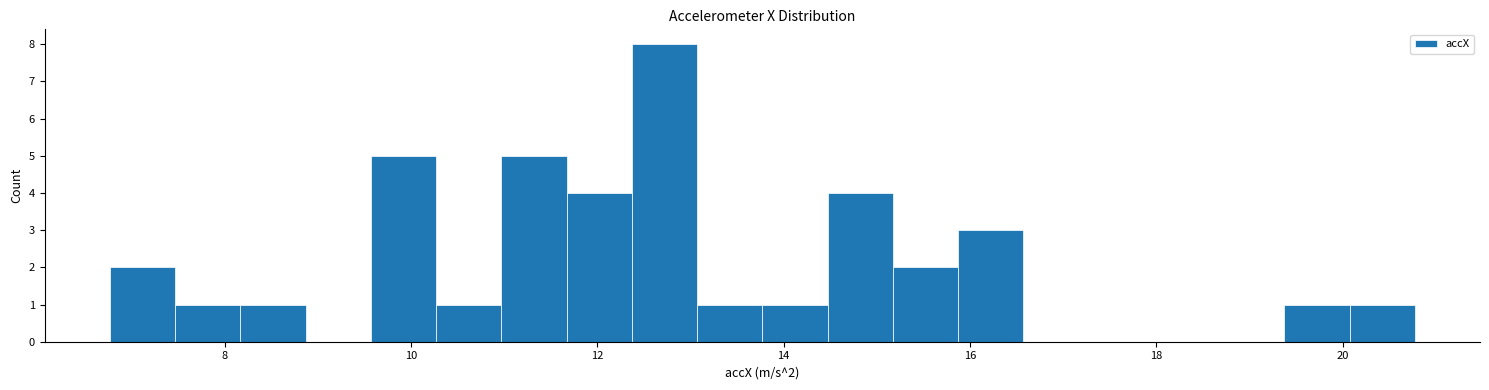

Around what value on the x-axis is the tallest bar? Give the approximate position of its centre, as read against the axis.

12.8